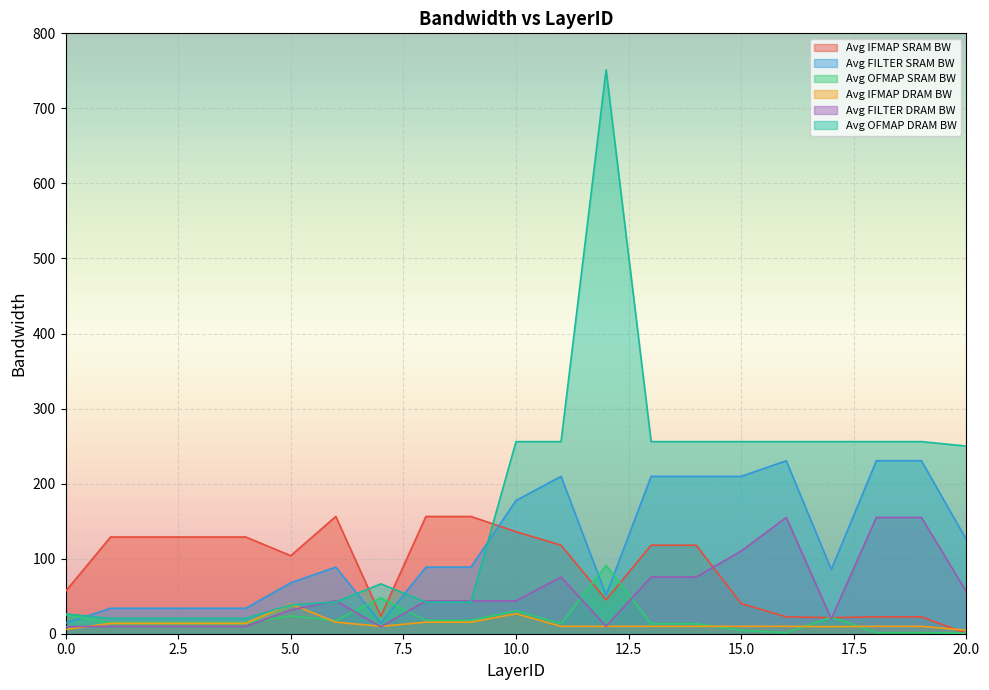

Which series ends up on top after the final intersection of Avg IFMAP SRAM BW and Avg OFMAP SRAM BW?

Avg OFMAP SRAM BW